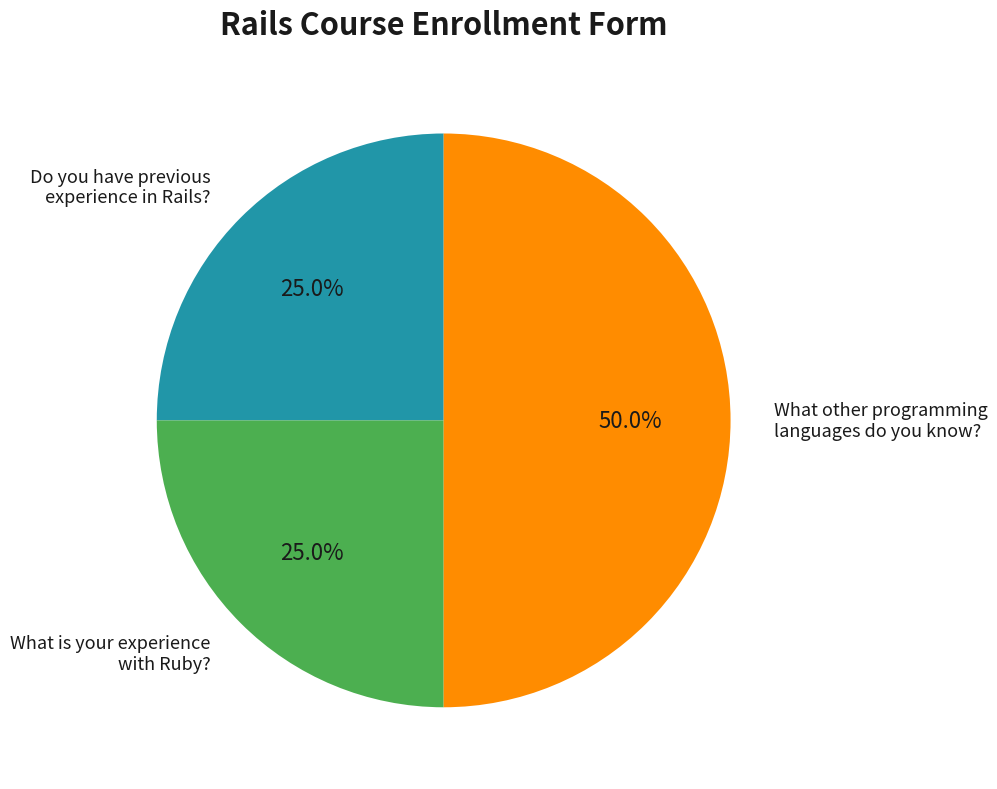

How many slices are in this pie chart?

3